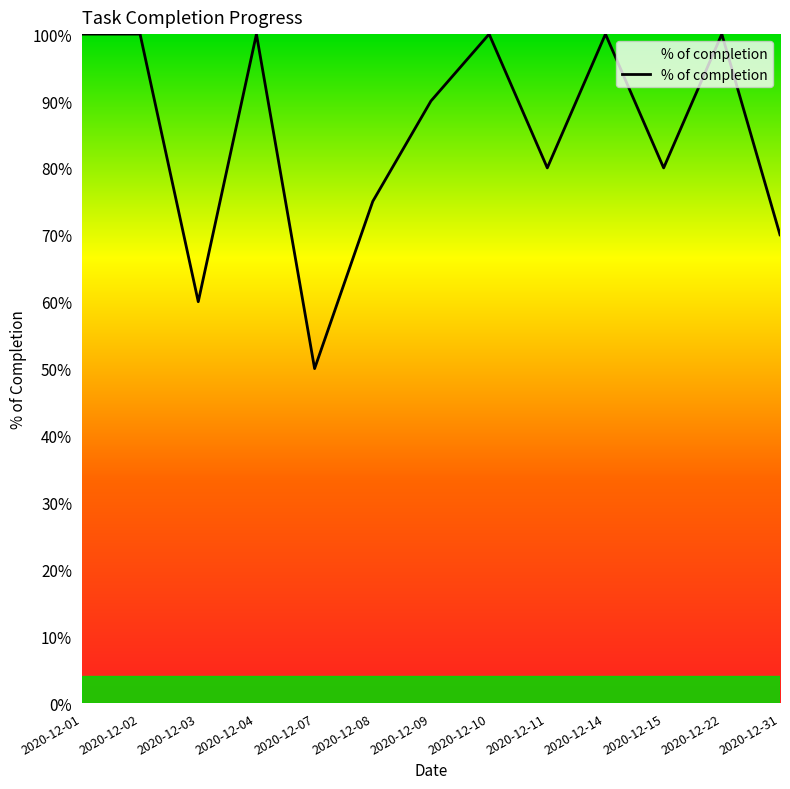

What is the value of the 9th point from the left?

0.8